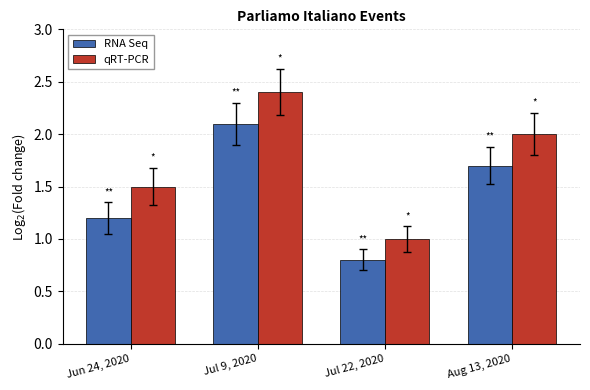

Which series has the widest spread of values?

qRT-PCR